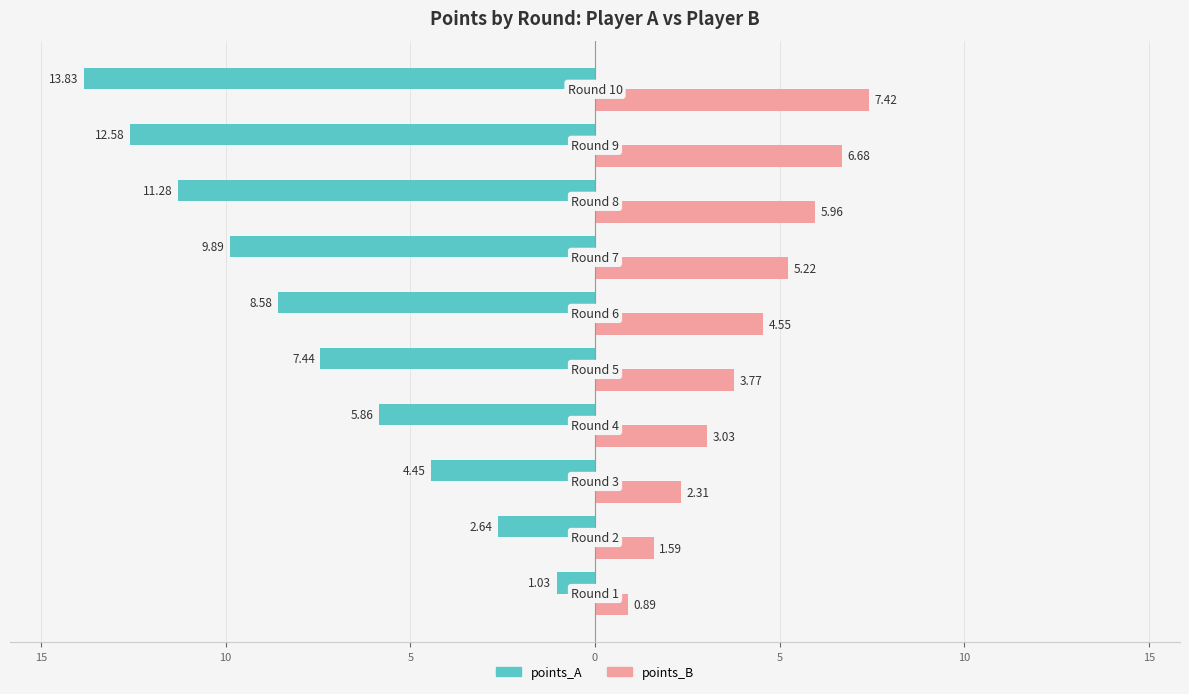

What are all the series names shown in the legend?

points_A, points_B